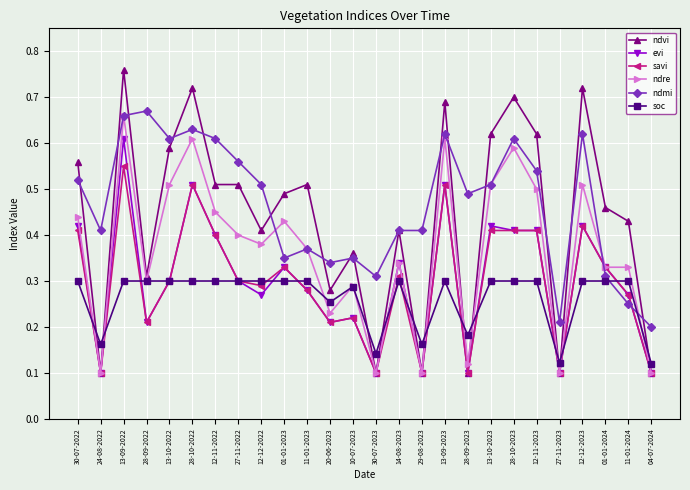

The value of ndmi at 28-09-2022 is 0.7. True or false?

True